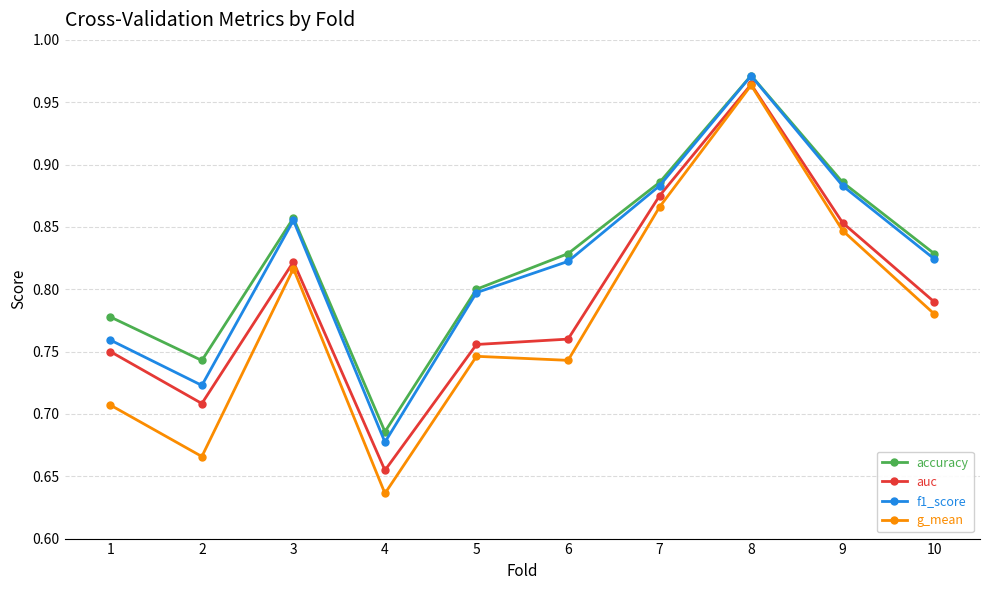

Where is auc nearest to the value 0?

4